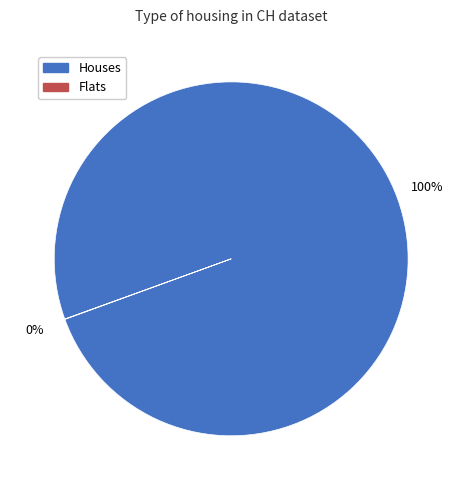

To the nearest percent, what is the difference between the largest and smallest slice percentages?

100%